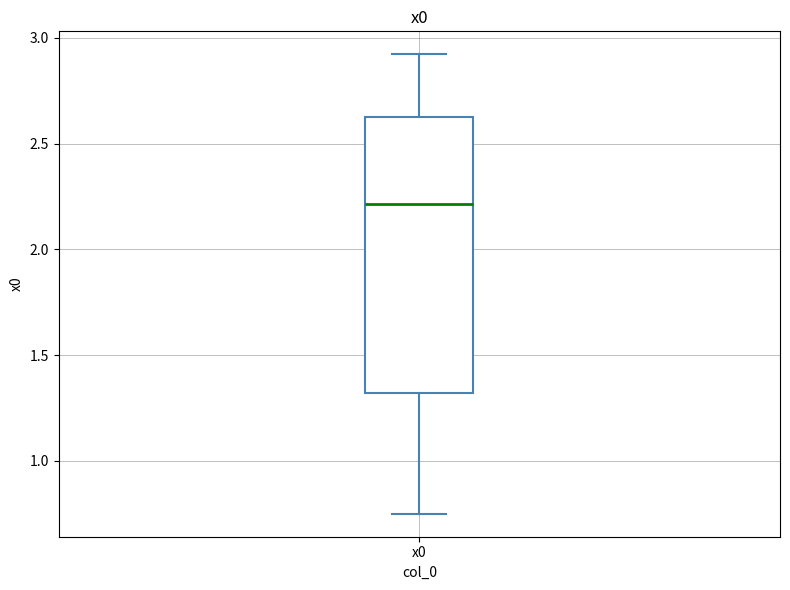

Transcribe this box plot: give where the median line is, the range the box spans, and where the two whiskers end, as read against the y-axis. The values are not printed on the chart, so give them approximately, as read against the axis.

median 2.20, box 1.30 to 2.65, whiskers 0.75 to 2.90